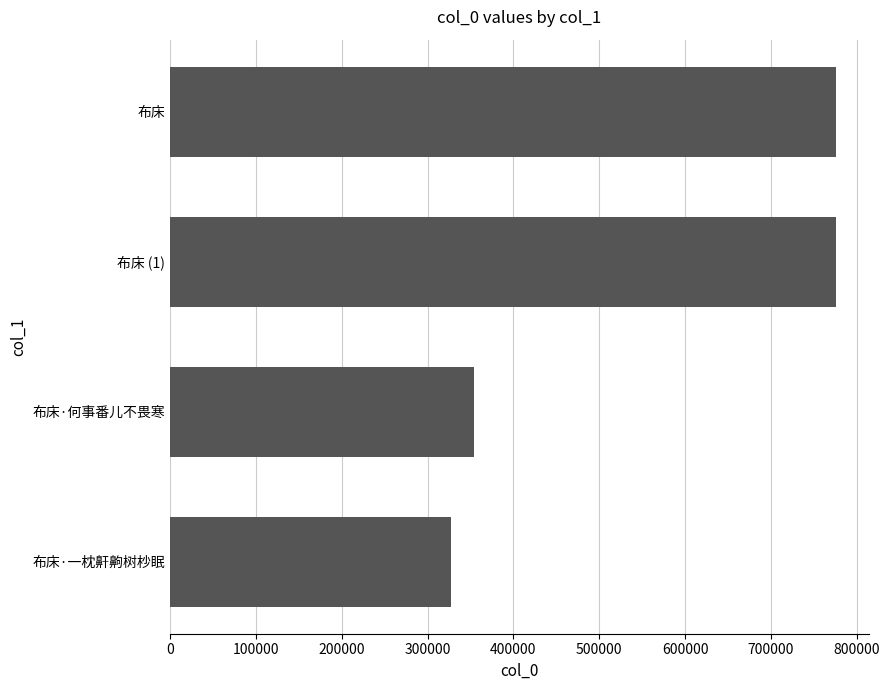

Between 布床 (1) and 布床·一枕鼾齁树杪眠, which is larger?

布床 (1)